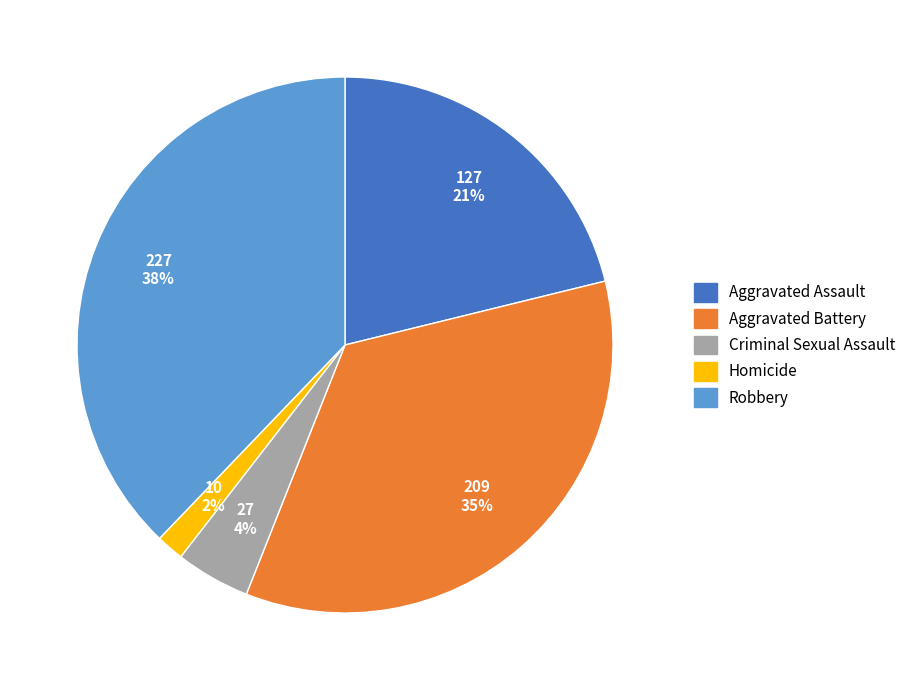

Which slice is the smallest?

Homicide